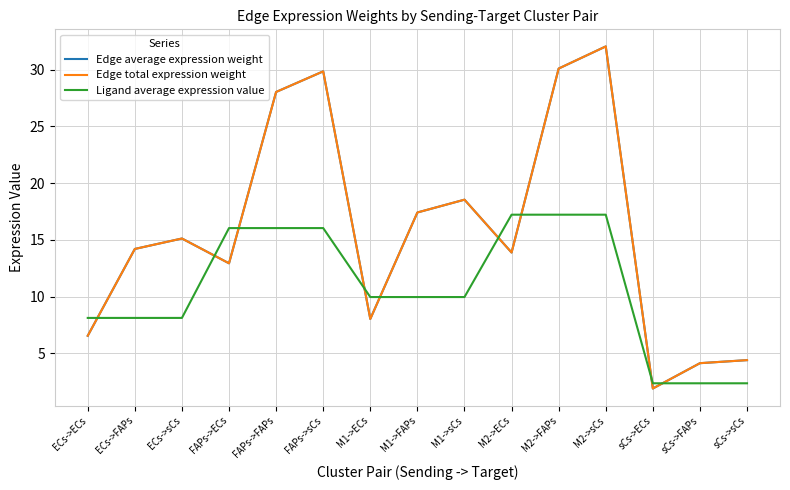

What is the greatest value displayed?

32.1